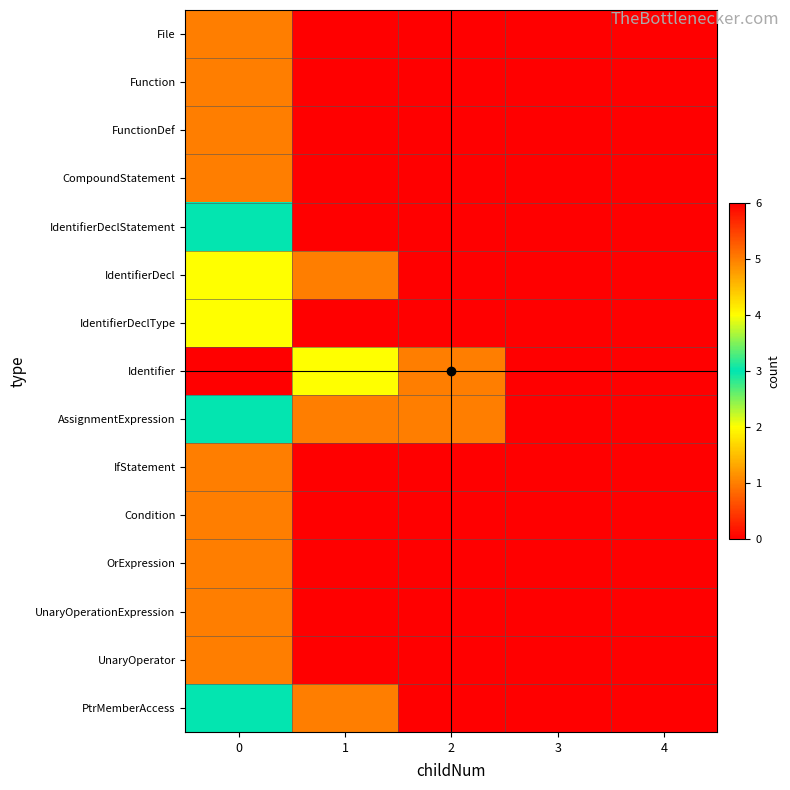

What is the difference between the highest and lowest values at 1?

2